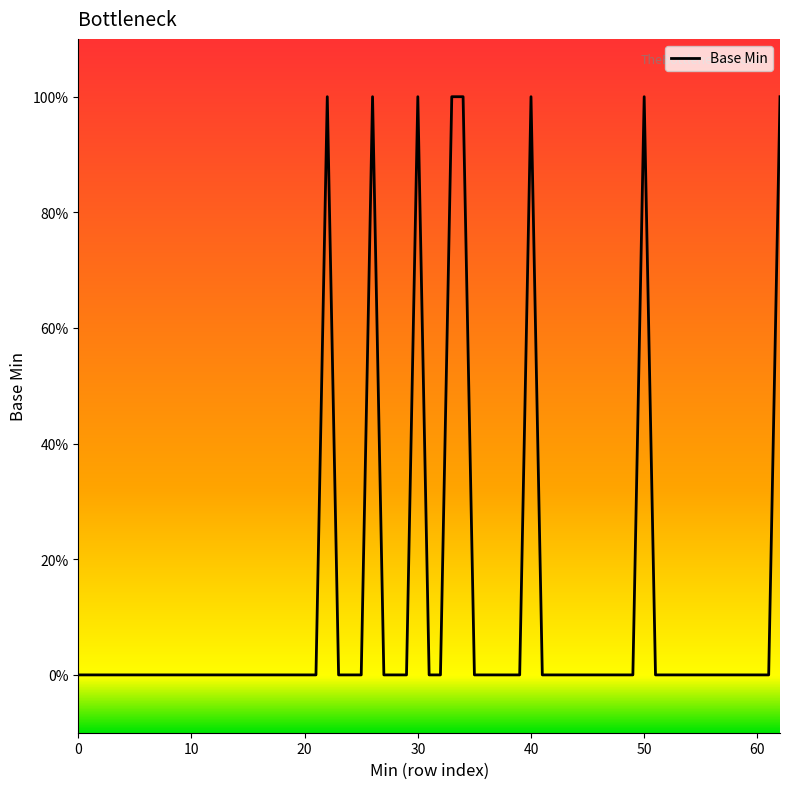

Is this an area chart (filled region under the line)?

No